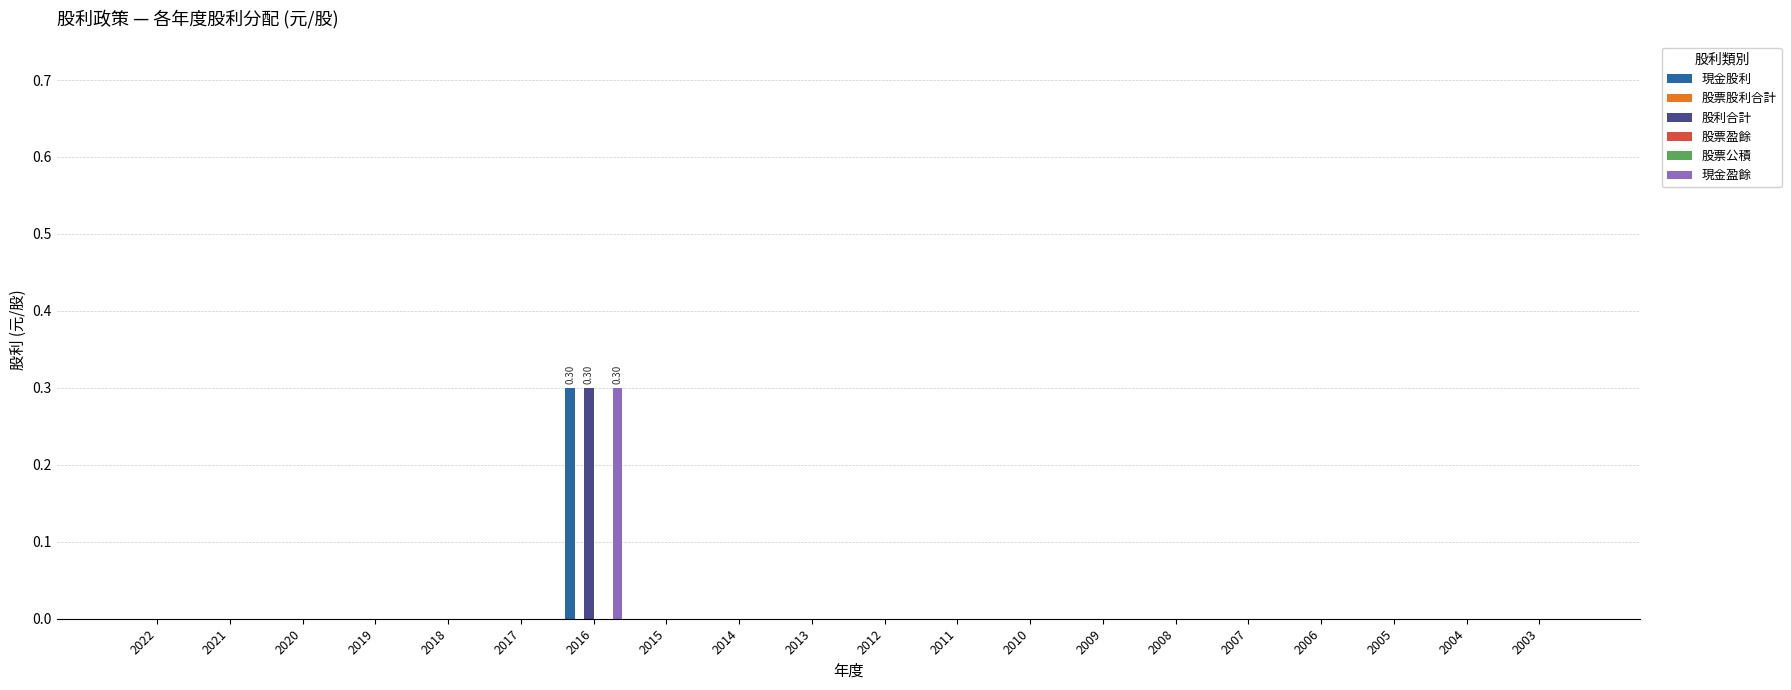

Reading left to right, what are all the values shown in this chart?

現金股利: 0.0	0.0	0.0	0.0	0.0	0.0	0.3	0.0	0.0	0.0	0.0	0.0	0.0	0.0	0.0	0.0	0.0	0.0	0.0	0.0
股票股利合計: 0.0	0.0	0.0	0.0	0.0	0.0	0.0	0.0	0.0	0.0	0.0	0.0	0.0	0.0	0.0	0.0	0.0	0.0	0.0	0.0
股利合計: 0.0	0.0	0.0	0.0	0.0	0.0	0.3	0.0	0.0	0.0	0.0	0.0	0.0	0.0	0.0	0.0	0.0	0.0	0.0	0.0
股票盈餘: 0.0	0.0	0.0	0.0	0.0	0.0	0.0	0.0	0.0	0.0	0.0	0.0	0.0	0.0	0.0	0.0	0.0	0.0	0.0	0.0
股票公積: 0.0	0.0	0.0	0.0	0.0	0.0	0.0	0.0	0.0	0.0	0.0	0.0	0.0	0.0	0.0	0.0	0.0	0.0	0.0	0.0
現金盈餘: 0.0	0.0	0.0	0.0	0.0	0.0	0.3	0.0	0.0	0.0	0.0	0.0	0.0	0.0	0.0	0.0	0.0	0.0	0.0	0.0